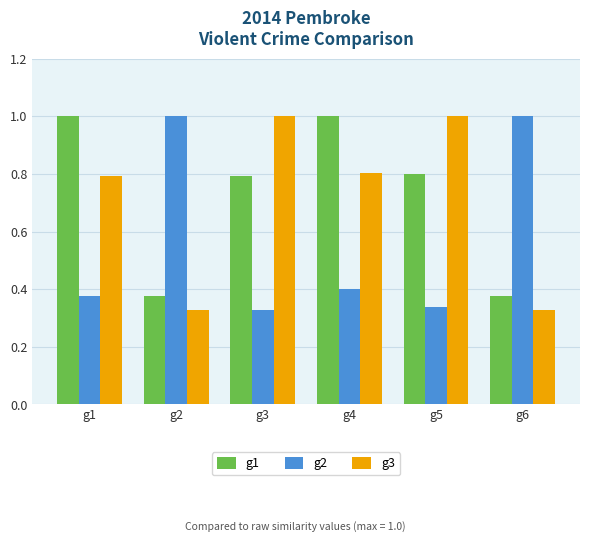

What is the maximum value shown in the chart?

1.0